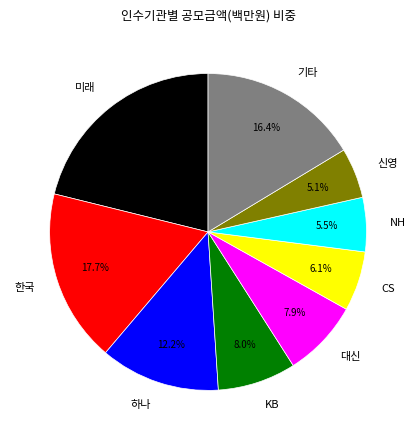

How many slices are in this pie chart?

9